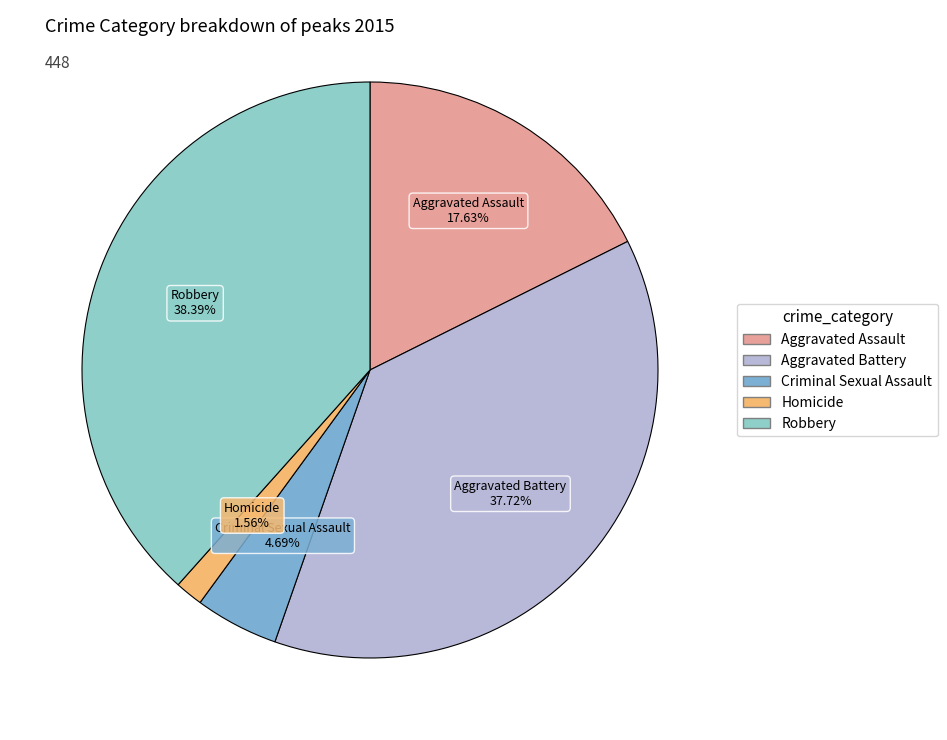

Which slice is the largest?

Robbery